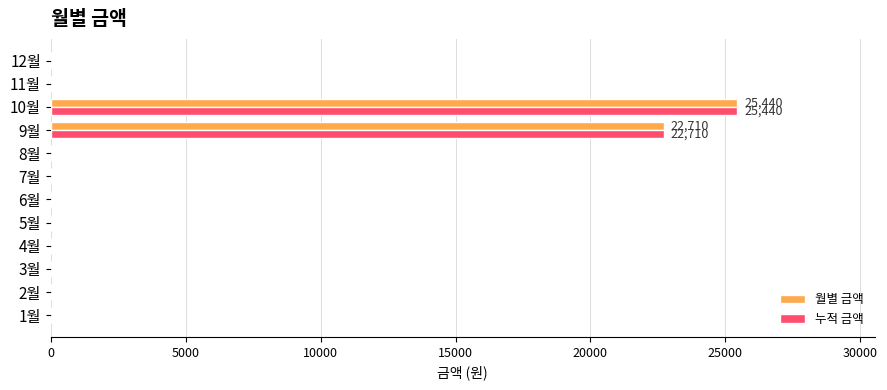

What is the maximum value shown in the chart?

25440